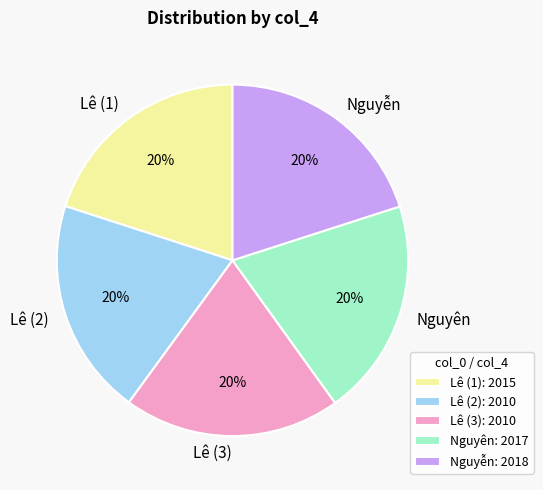

To the nearest percent, what percentage of the pie is Lê (1)?

20%